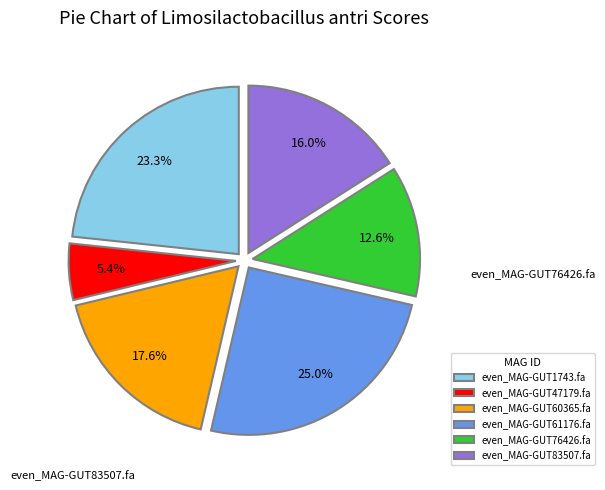

Is there any slice that represents more than half of the pie?

No